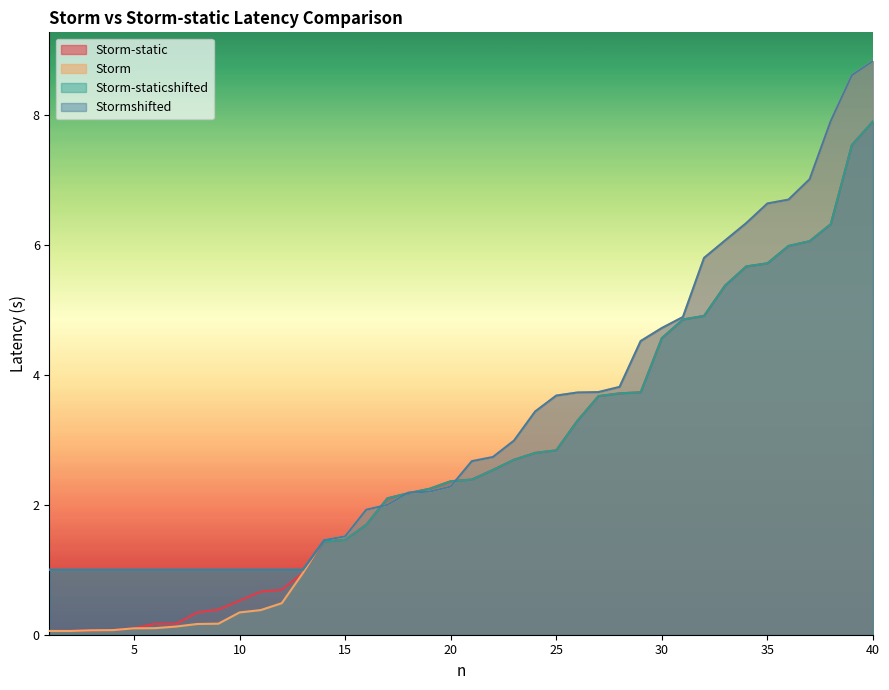

At which category is the sum across all series the highest?

40